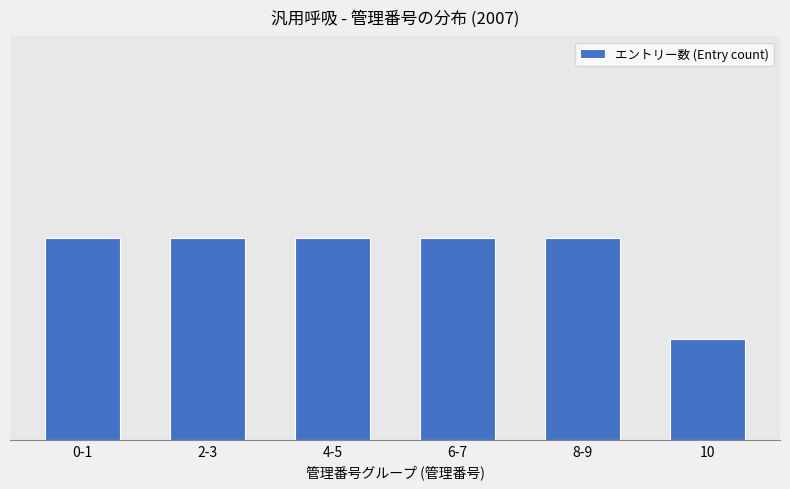

Reading right to left, extract all data points from this chart.

1	2	2	2	2	2